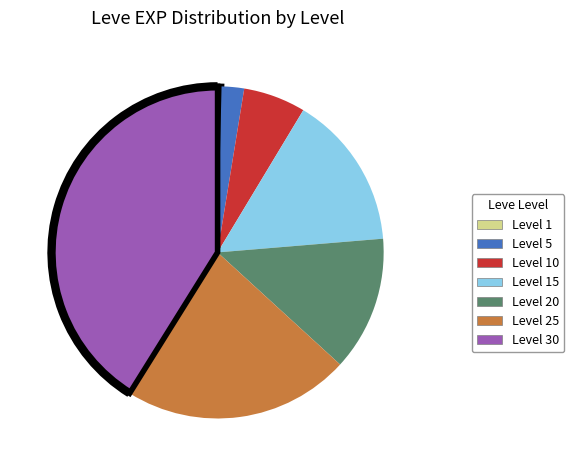

Is there any slice that represents more than half of the pie?

No